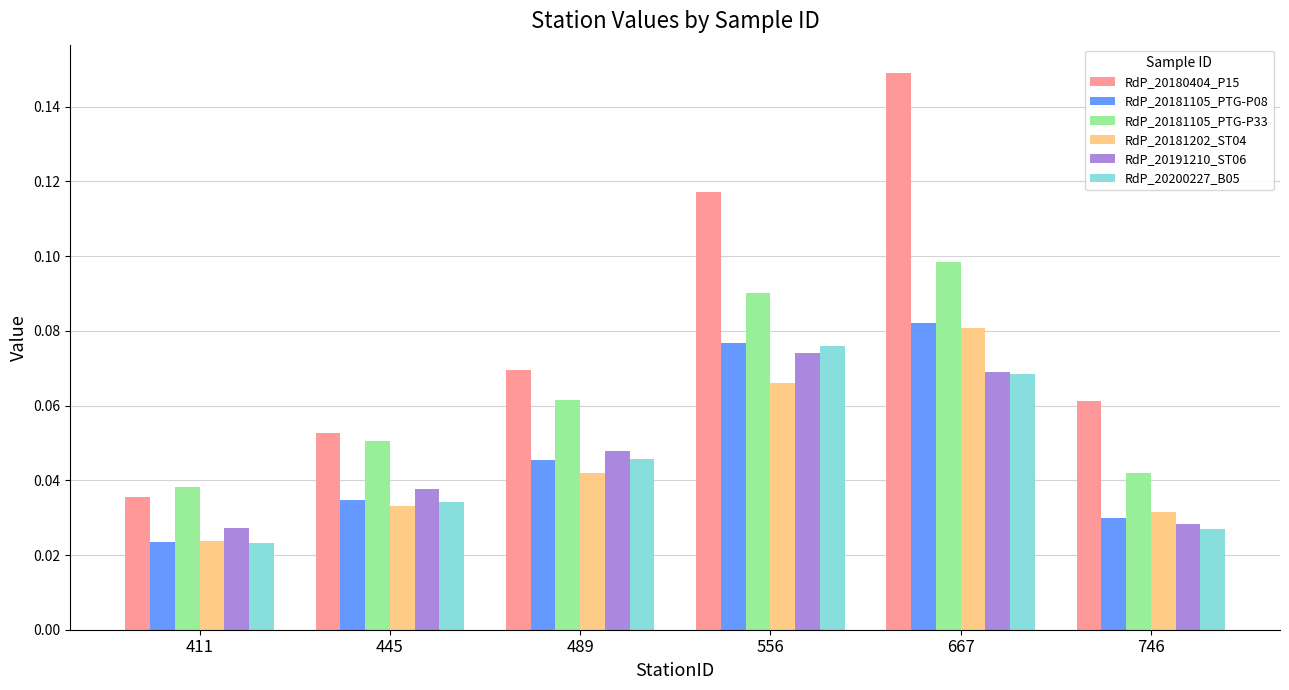

What is the sum of all RdP_20180404_P15 values?

0.5